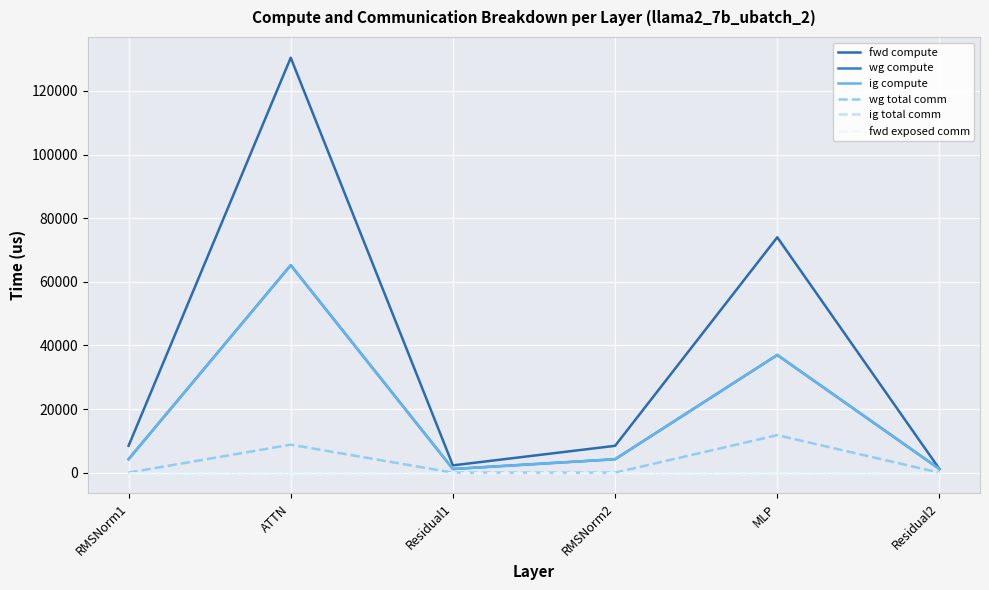

Reading left to right, transcribe all the data shown in this chart.

fwd compute: RMSNorm1=8433.0	ATTN=130445.9	Residual1=2285.5	RMSNorm2=8433.0	MLP=73980.1	Residual2=1142.7
wg compute: RMSNorm1=4216.5	ATTN=65223.0	Residual1=1142.7	RMSNorm2=4216.5	MLP=36990.1	Residual2=1142.7
ig compute: RMSNorm1=4216.5	ATTN=65223.0	Residual1=1142.7	RMSNorm2=4216.5	MLP=36990.1	Residual2=1142.7
wg total comm: RMSNorm1=0.0	ATTN=8791.0	Residual1=0.0	RMSNorm2=0.0	MLP=11785.3	Residual2=0.0
ig total comm: RMSNorm1=0.0	ATTN=0.0	Residual1=0.0	RMSNorm2=0.0	MLP=0.0	Residual2=0.0
fwd exposed comm: RMSNorm1=0.0	ATTN=0.0	Residual1=0.0	RMSNorm2=0.0	MLP=0.0	Residual2=0.0